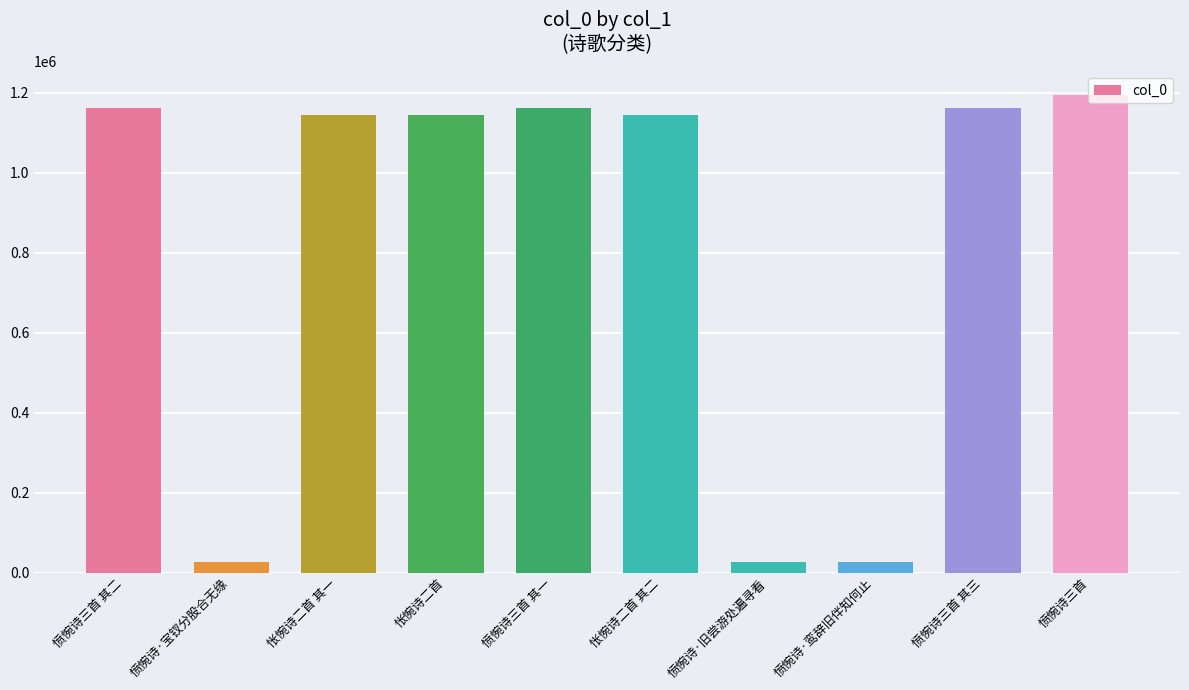

What is the label of the 10th bar from the right?

愤惋诗三首 其二